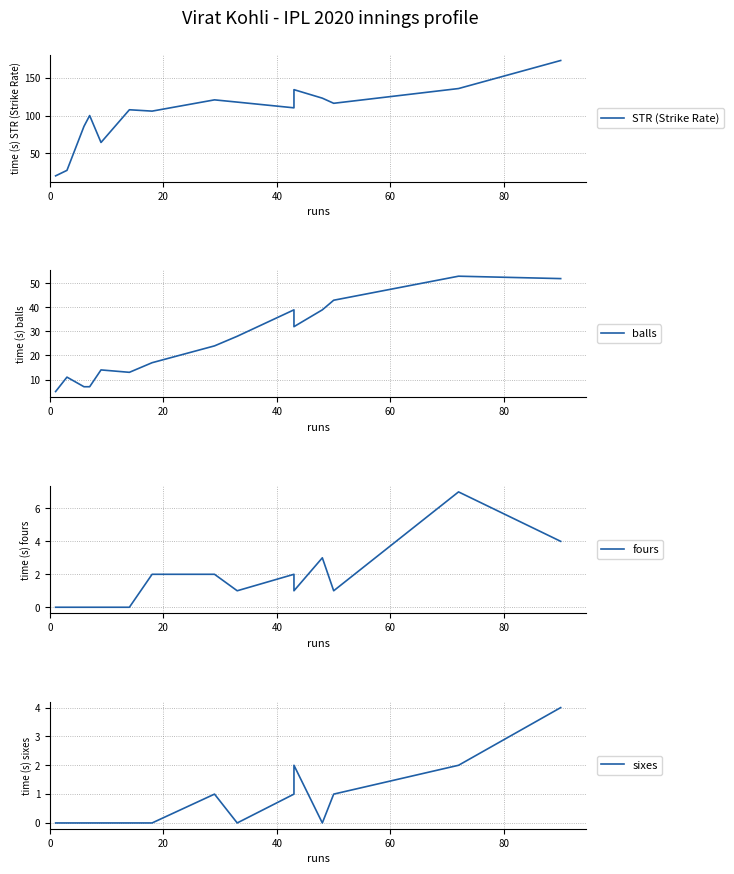

Which series has the largest range (max minus min)?

STR (Strike Rate)